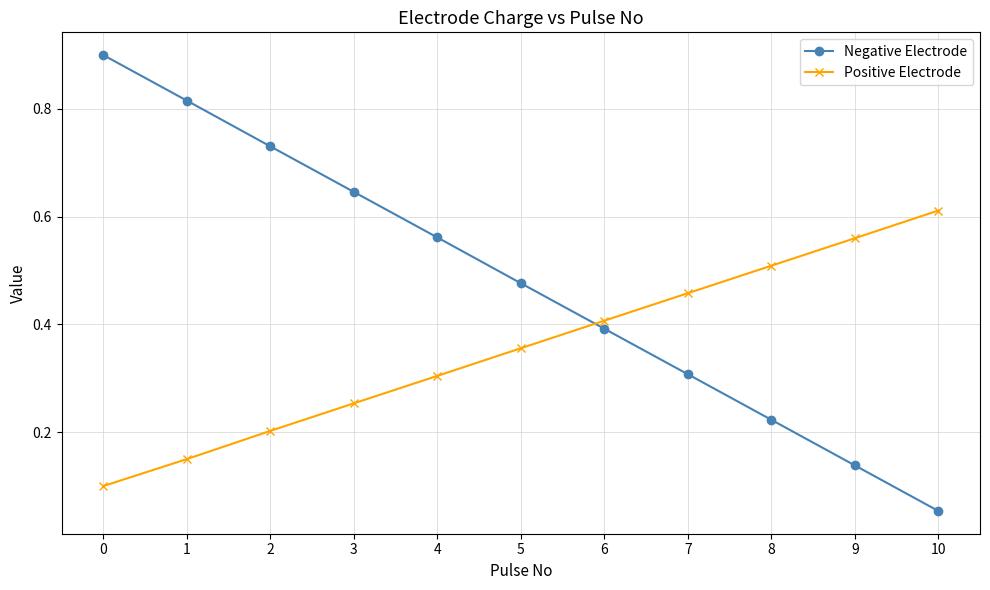

Is the value of Negative Electrode at 7 greater than the value of Positive Electrode at 6?

No